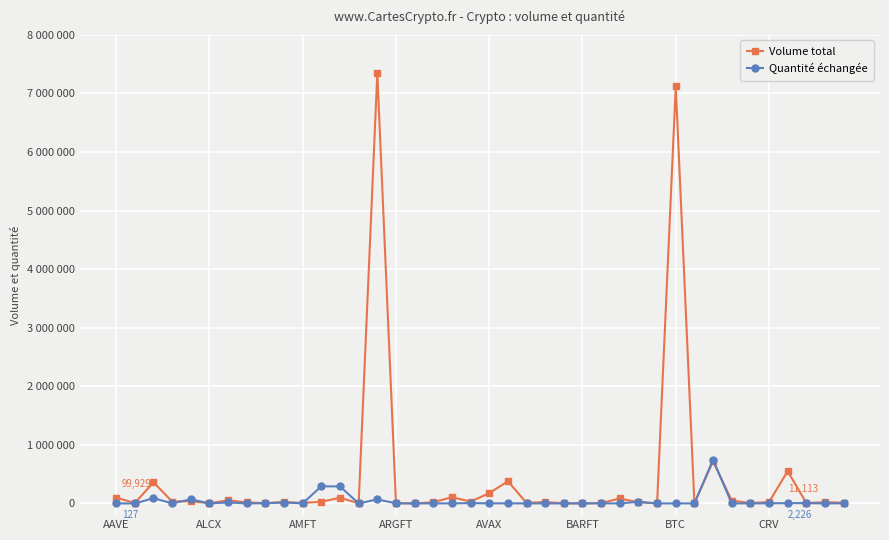

Reading left to right, extract all data points from this chart.

Volume total: 99928.6	6725.5	361360.7	32484.4	36647.7	3702.4	53425.6	17838.8	5011.1	23870.4	8370.7	28175.8	97045.2	1894.4	7341004.9	5558.1	791.7	19892.2	106505.1	30805.8	175111.5	378946.2	9770.6	23701.1	1906.8	1329.7	6001.0	84250.8	19574.9	1213.7	7118245.1	1683.4	720481.0	48920.9	7851.5	23666.5	551178.0	7561.3	20295.1	11113.0
Quantité échangée: 126.5	213.8	89358.9	1689.7	69903.1	11.1	16303.4	574.9	3048.4	15636.4	2016.6	292954.8	289627.1	95.4	69126.4	1150.1	52.6	848.1	1062.8	6324.5	547.0	2187.3	244.0	340.5	117.4	48.5	1910.7	56.8	29021.9	118.1	37.0	608.0	744546.4	832.8	13.7	2088.9	5376.3	4883.4	157.2	2226.3